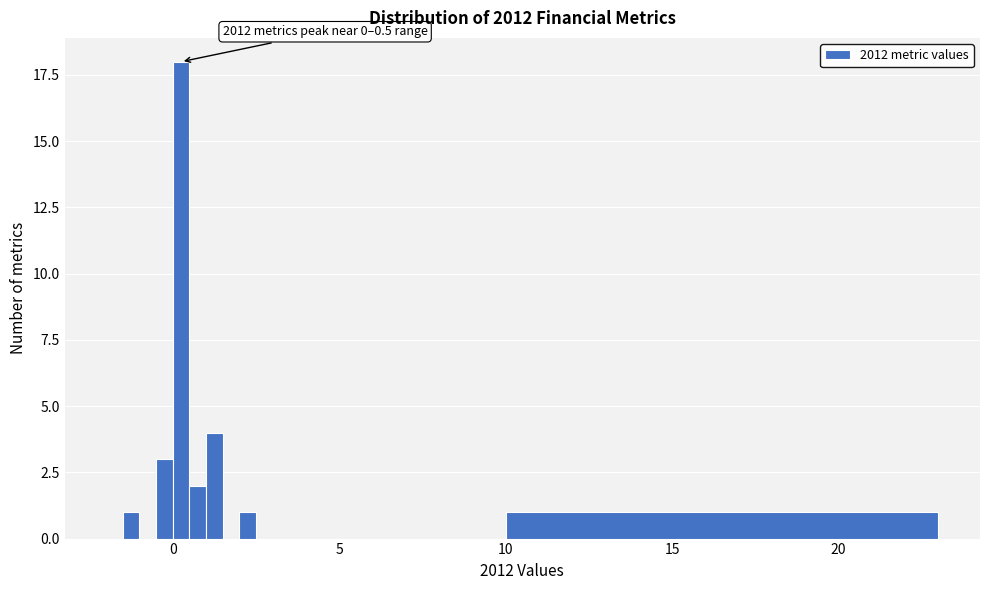

Read against the x-axis, roughly where is the centre of the tallest bar?

0.5